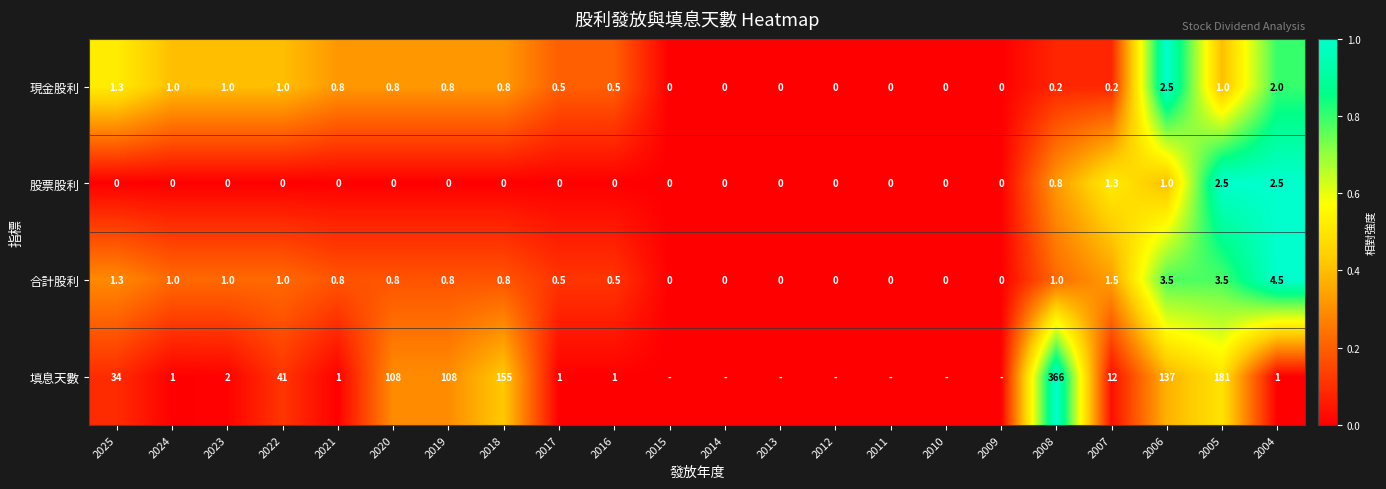

What value does the 現金股利 series have at 2023?

1.0